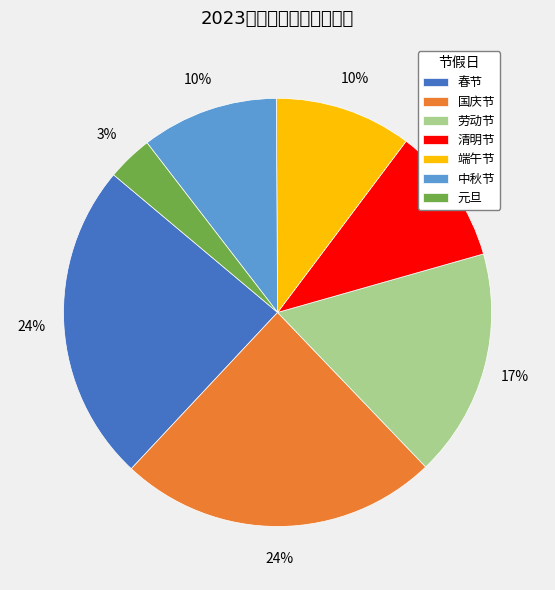

Do 清明节 and 国庆节 together represent more than half of the pie?

No